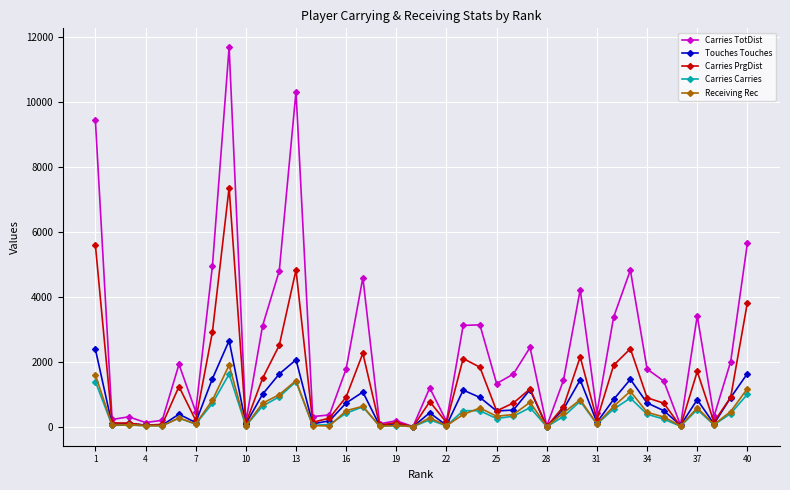

Which series has the largest range (max minus min)?

Carries TotDist